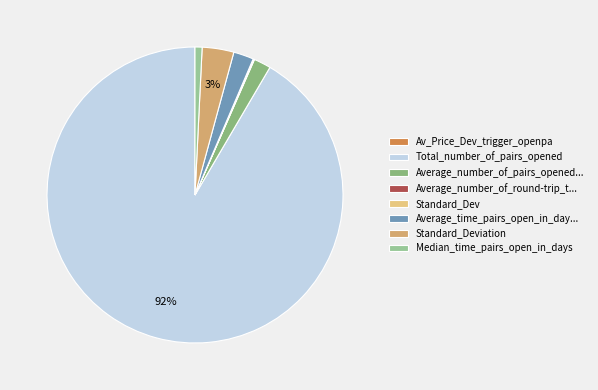

Count the number of slices in the pie.

8